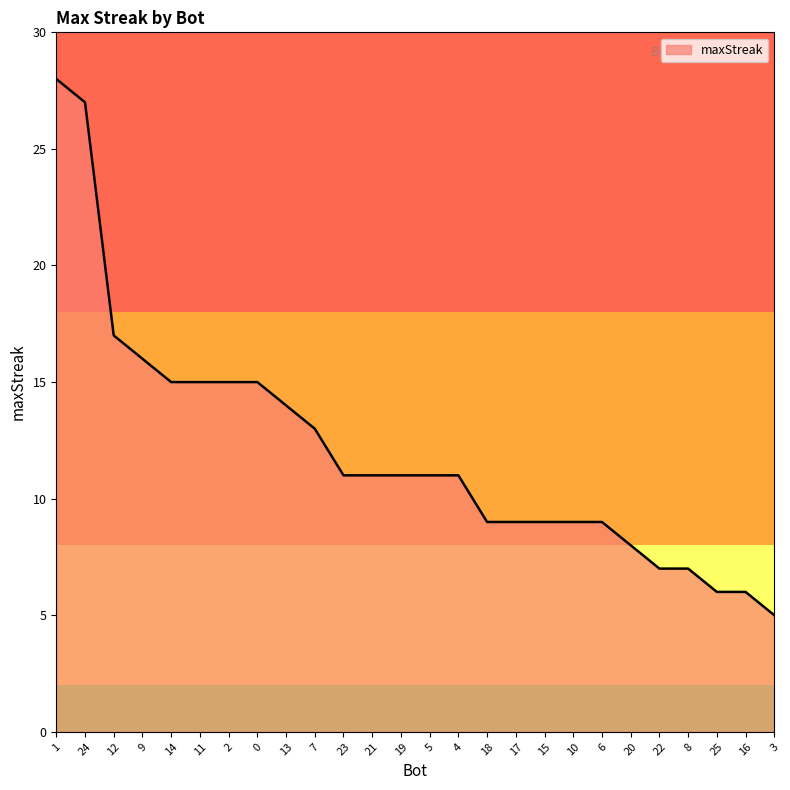

Where does the data first go above 11?

1